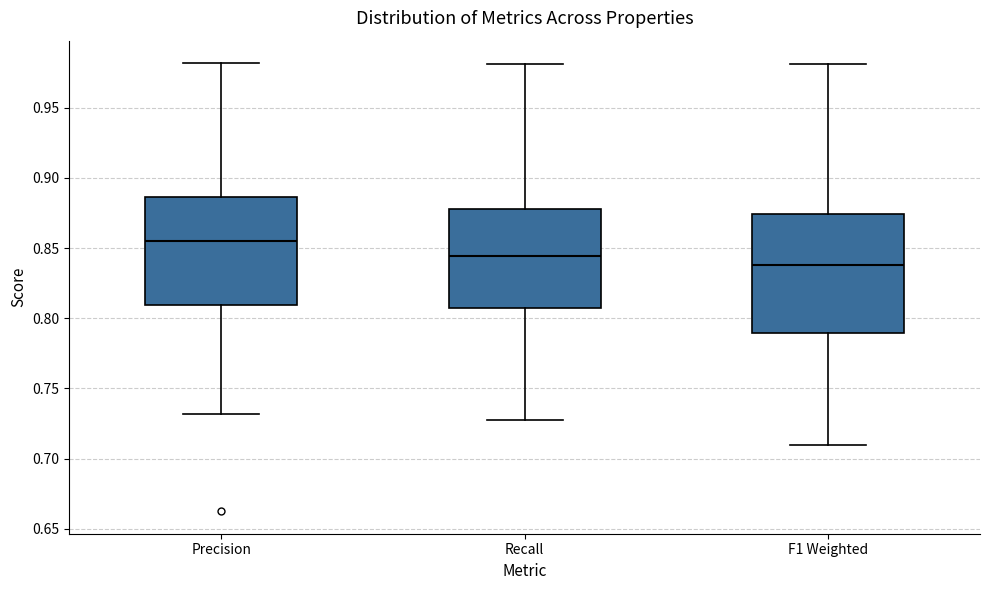

Where does the upper whisker of the box for F1 Weighted end on the y-axis? The values are not printed on the chart, so give them approximately, as read against the axis.

0.980